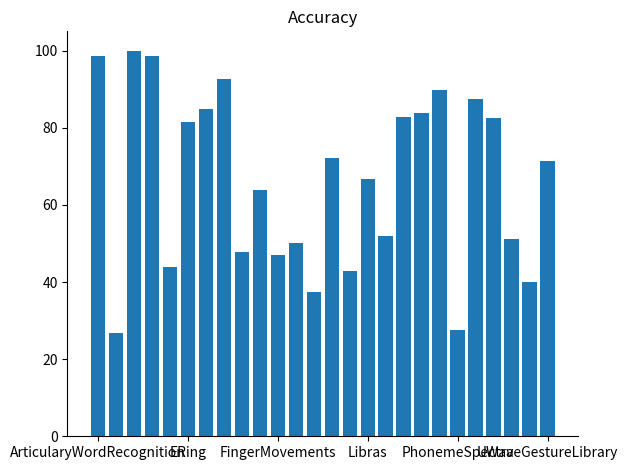

What is the average value?

66.3